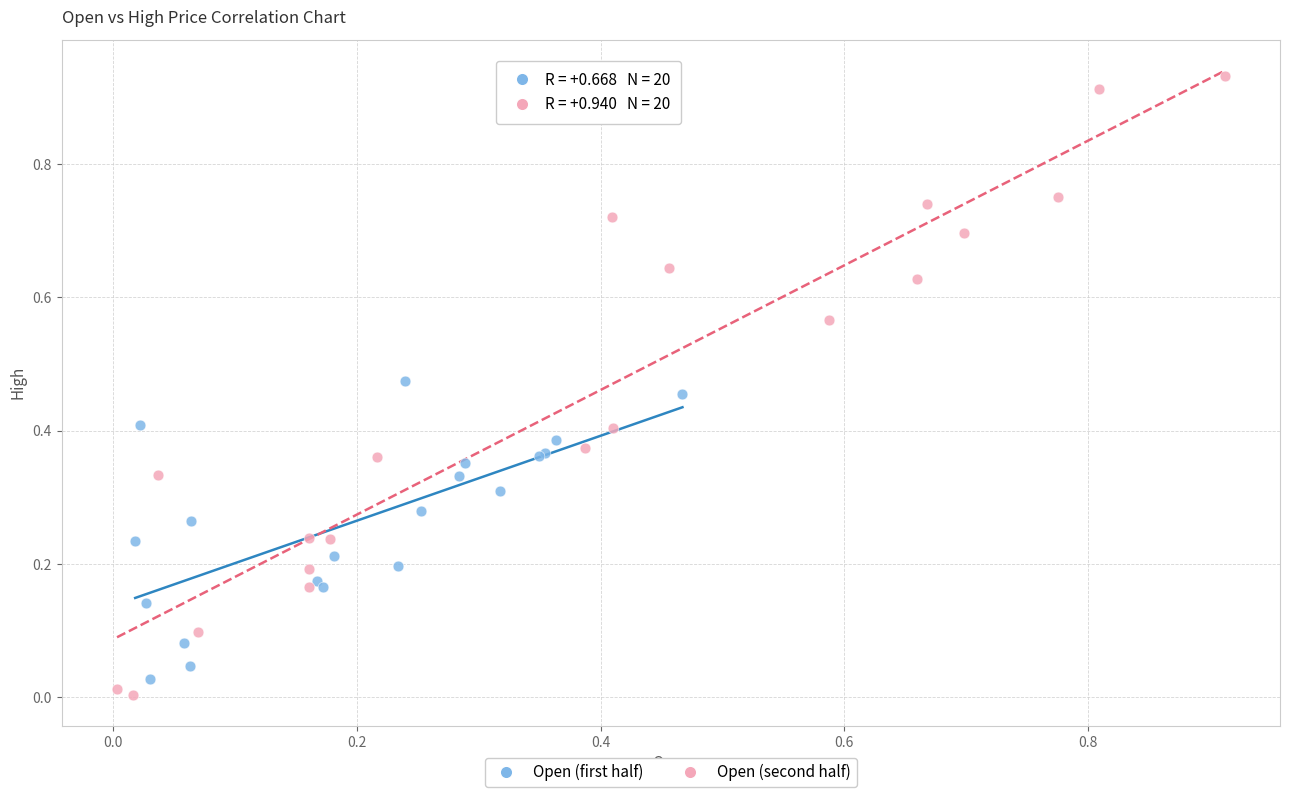

What are all the series names shown in the legend?

Open (first half), Open (second half)